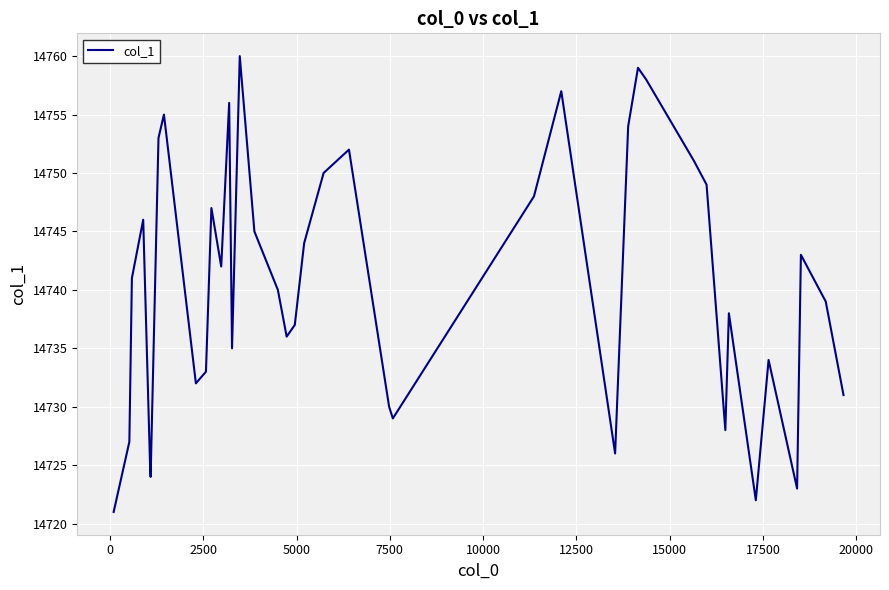

How many lines are shown in the chart?

1